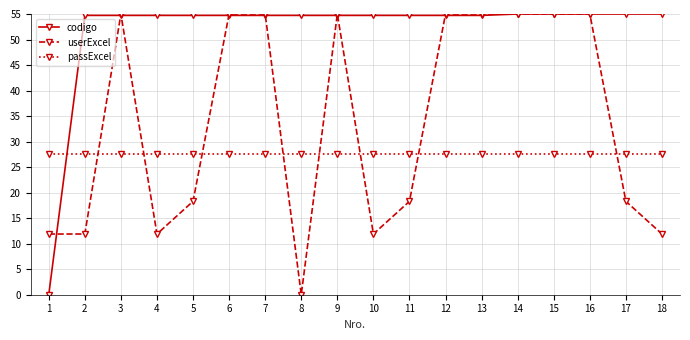

True or false: codigo and userExcel intersect in this chart.

True